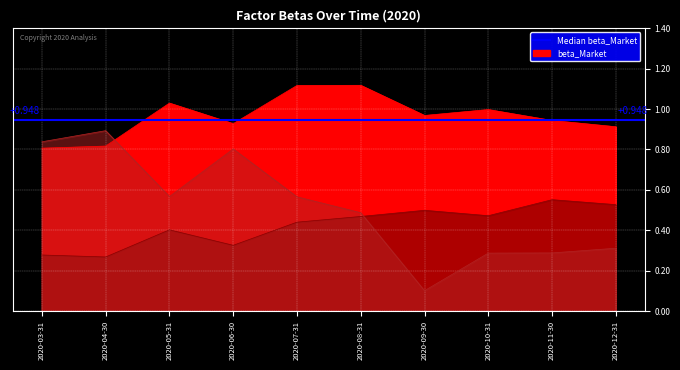

Reading left to right, transcribe all the data shown in this chart.

beta_Market: 0.8	0.8	1.0	0.9	1.1	1.1	1.0	1.0	0.9	0.9
beta_WML: 0.3	0.3	0.4	0.3	0.4	0.5	0.5	0.5	0.6	0.5
beta_IML: 0.8	0.9	0.6	0.8	0.6	0.5	0.1	0.3	0.3	0.3